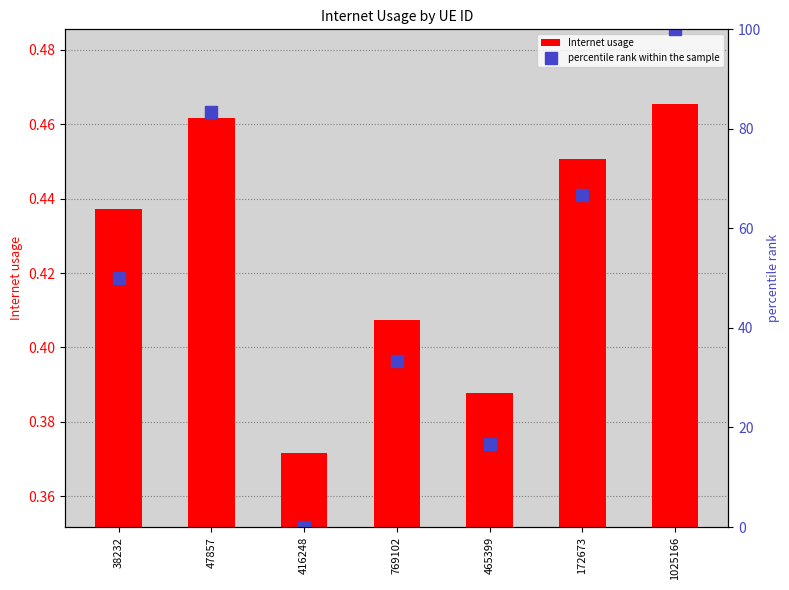

What is the average value of the percentile rank within the sample series?

50.0